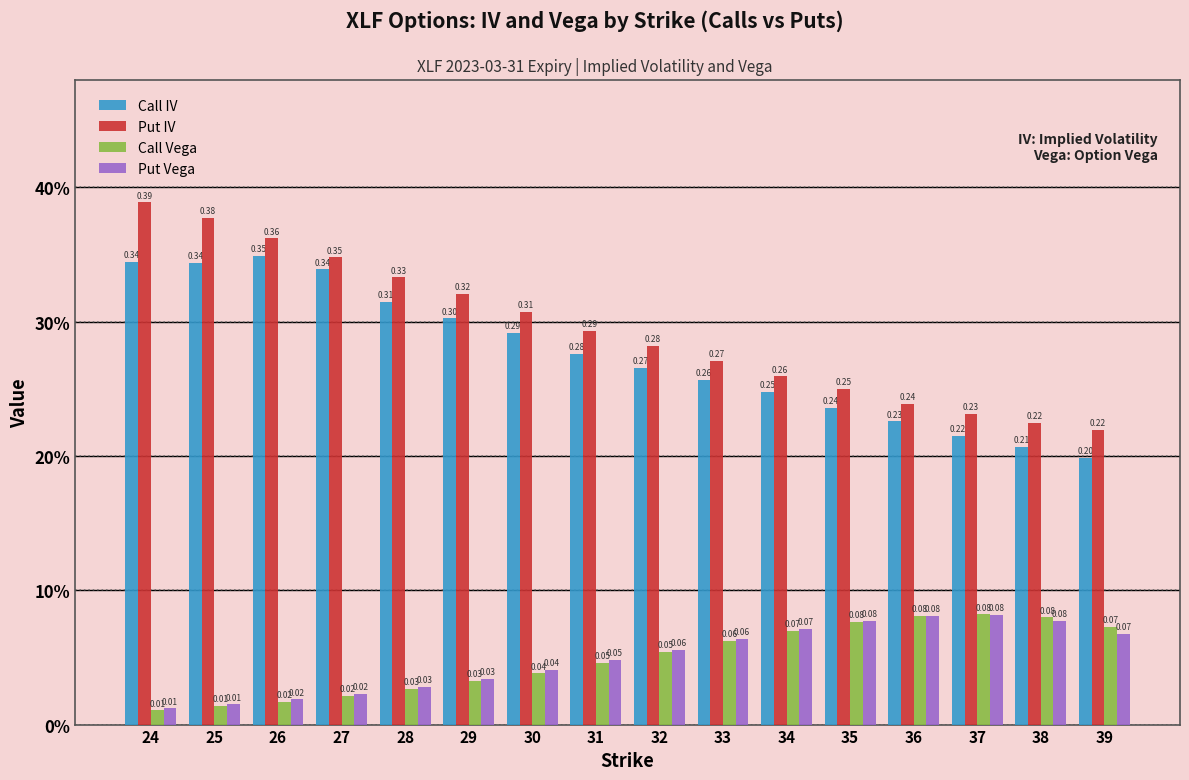

Which series has the widest spread of values?

Put IV